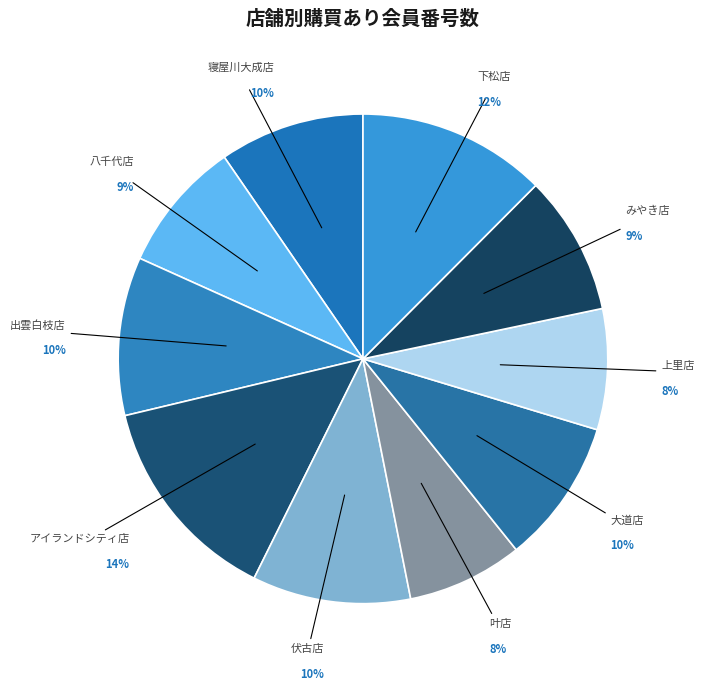

How many slices are in this pie chart?

10